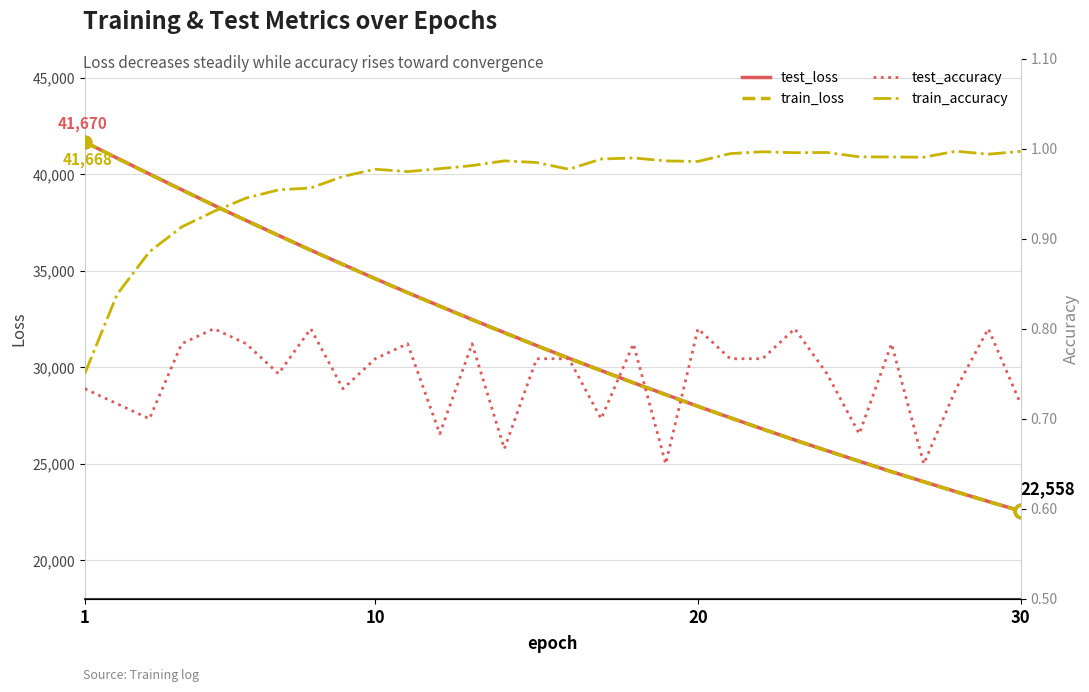

What is the highest value of the test_loss series?

41670.0